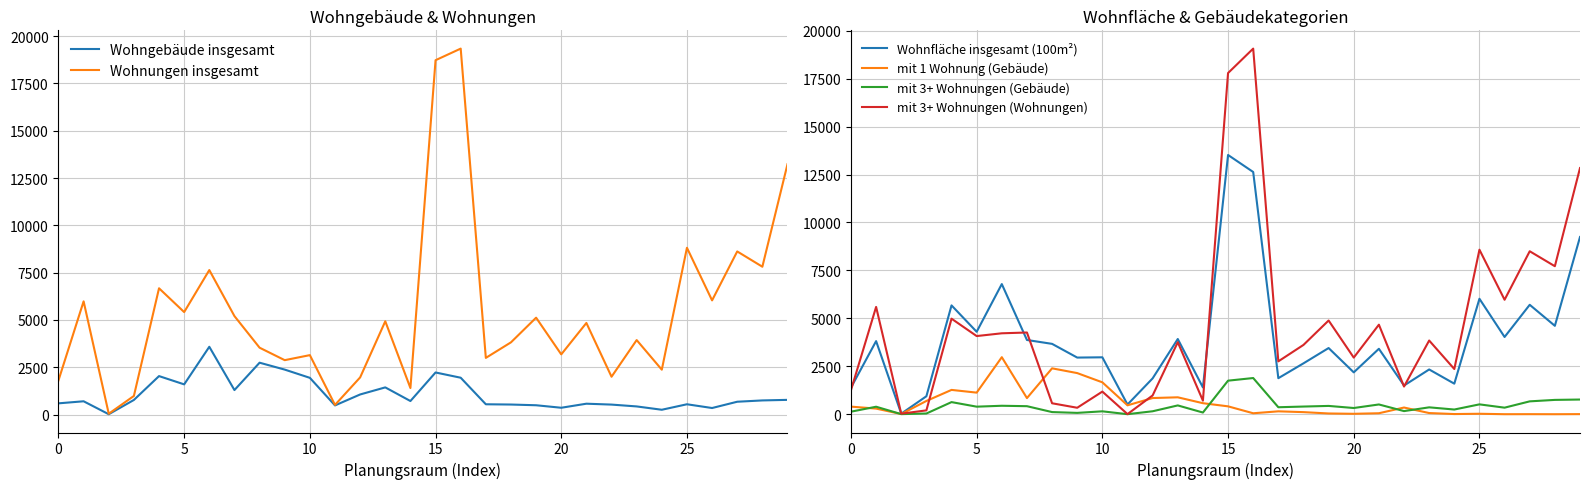

Which label corresponds to the largest value in the chart?

16